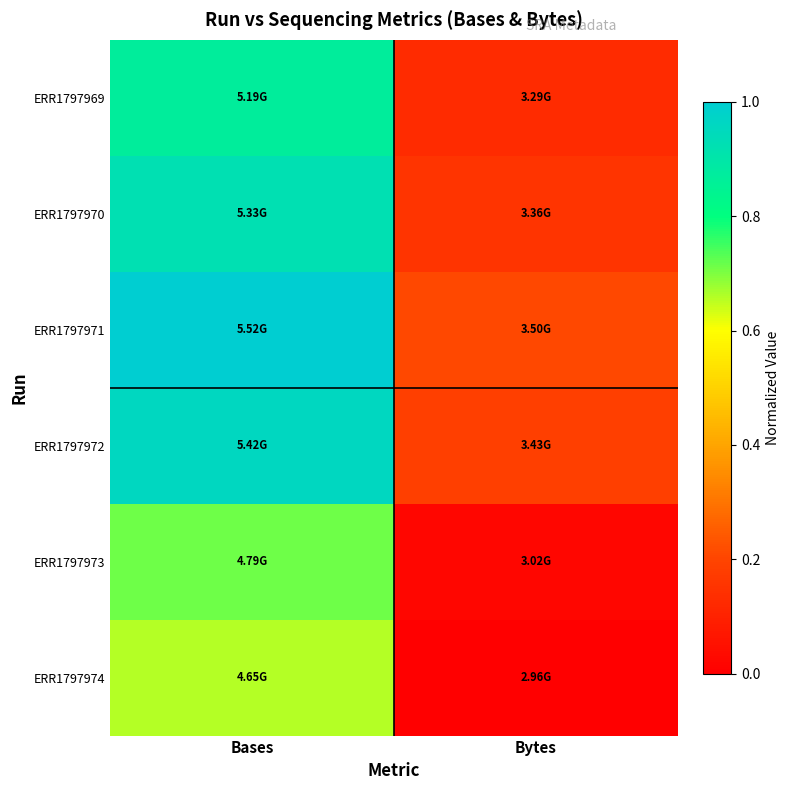

Reading left to right, what are all the values shown in this chart?

ERR1797969: Bases=0.9	Bytes=0.1
ERR1797970: Bases=0.9	Bytes=0.2
ERR1797971: Bases=1.0	Bytes=0.2
ERR1797972: Bases=1.0	Bytes=0.2
ERR1797973: Bases=0.7	Bytes=0.0
ERR1797974: Bases=0.7	Bytes=0.0